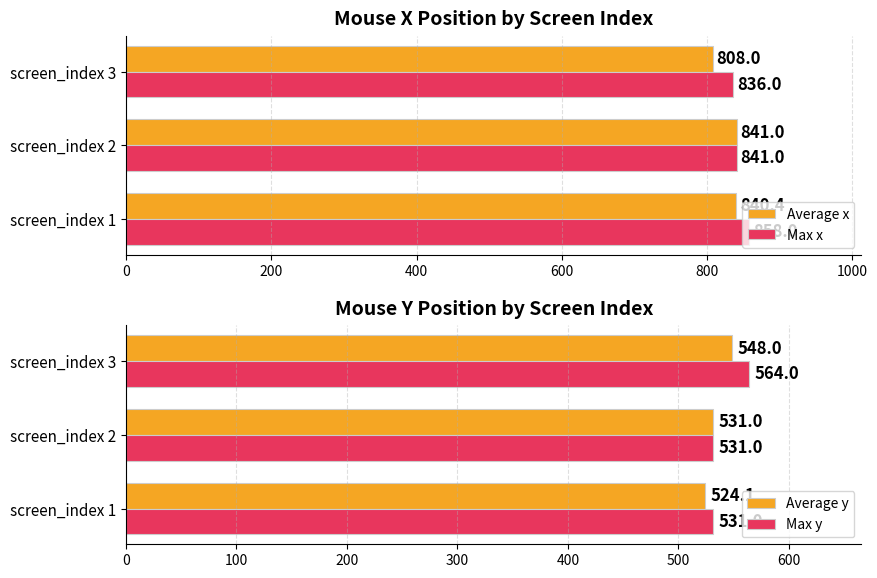

True or false: Max y has a value of 531.0 at screen_index 2.

True